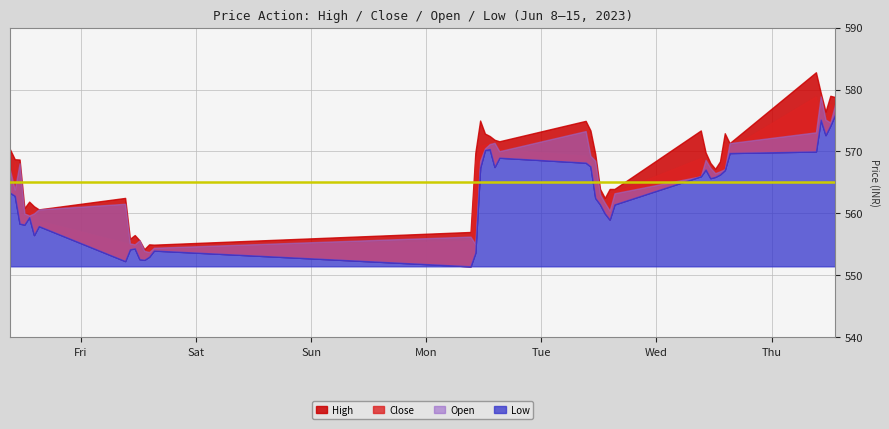

The value of Low at 2023-06-08 13:15 is 1004.2. True or false?

False